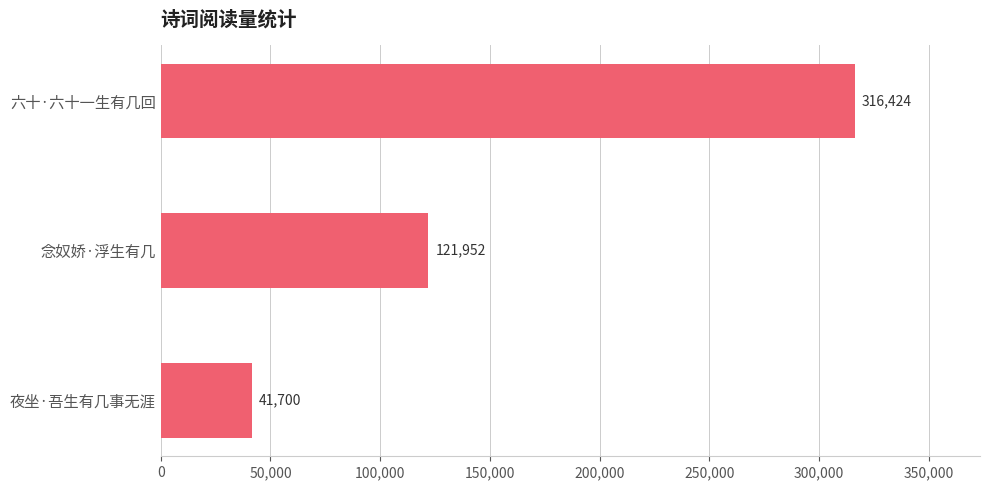

At which category does the chart reach its minimum across all series?

夜坐·吾生有几事无涯